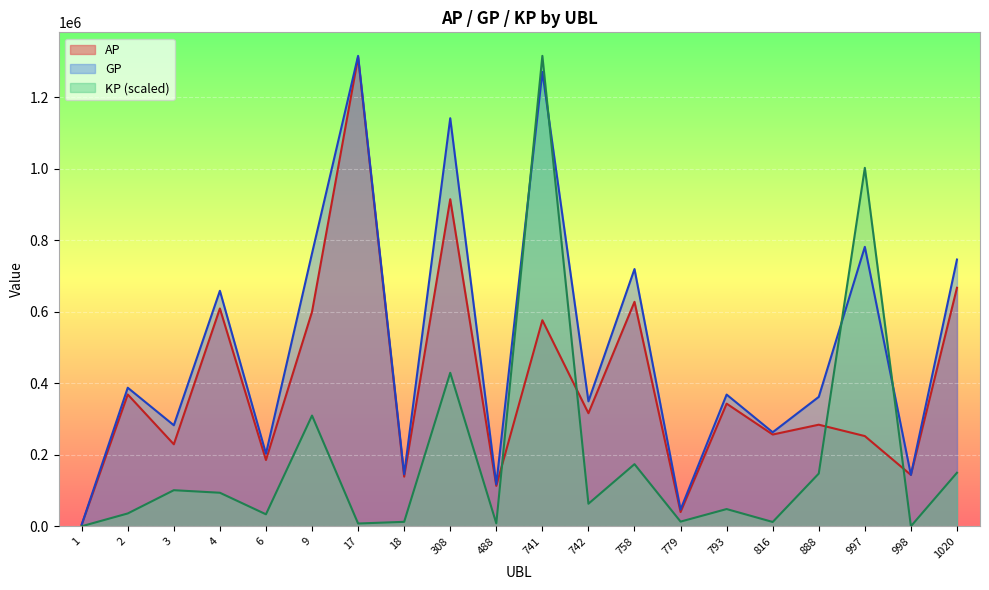

Reading left to right, transcribe all the data shown in this chart.

AP: 4306.0	368663.0	229265.0	609232.0	185320.0	600039.0	1312044.0	138805.0	914918.0	112934.0	576356.0	316248.0	627881.0	39755.0	342990.0	256619.0	284109.0	252256.0	143579.0	667199.0
GP: 4306.0	387549.0	282508.0	658710.0	202946.0	763528.0	1316084.0	145309.0	1141605.0	117209.0	1271228.0	349487.0	719575.0	46601.0	368361.0	262929.0	361919.0	781694.0	143579.0	746204.0
KP: 0.0	35769.0	100841.9	93710.6	33383.5	309647.5	7651.7	12318.5	429342.6	8096.8	1316084.0	62953.5	173667.9	12966.3	48052.5	11951.1	147371.7	1002751.9	0.0	149634.0